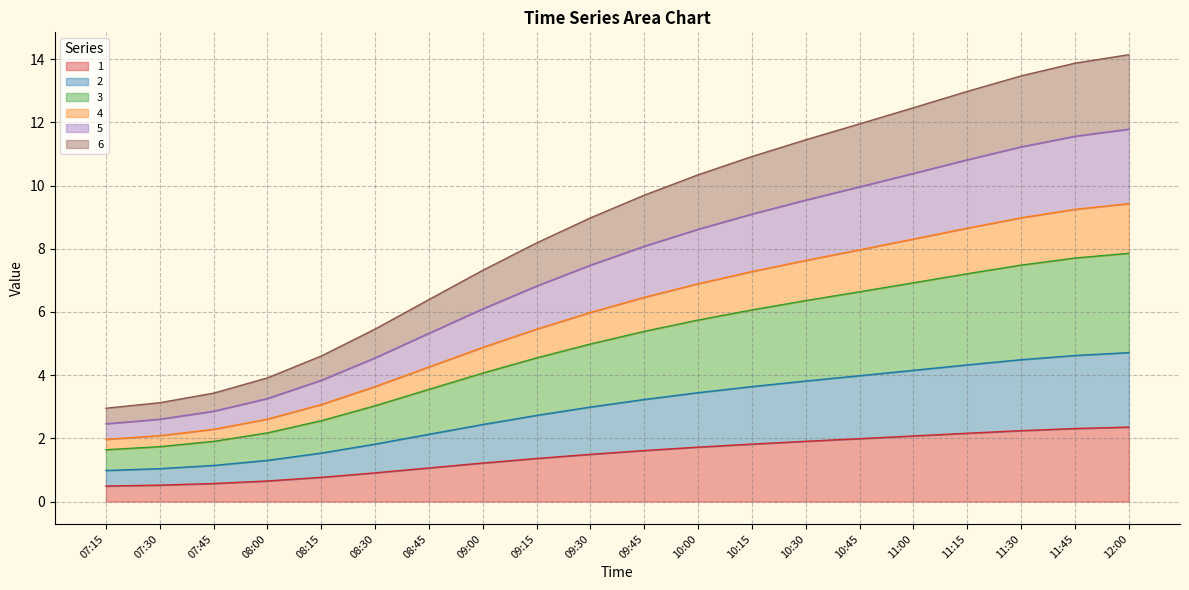

Does the chart display data point markers on the line(s)?

No